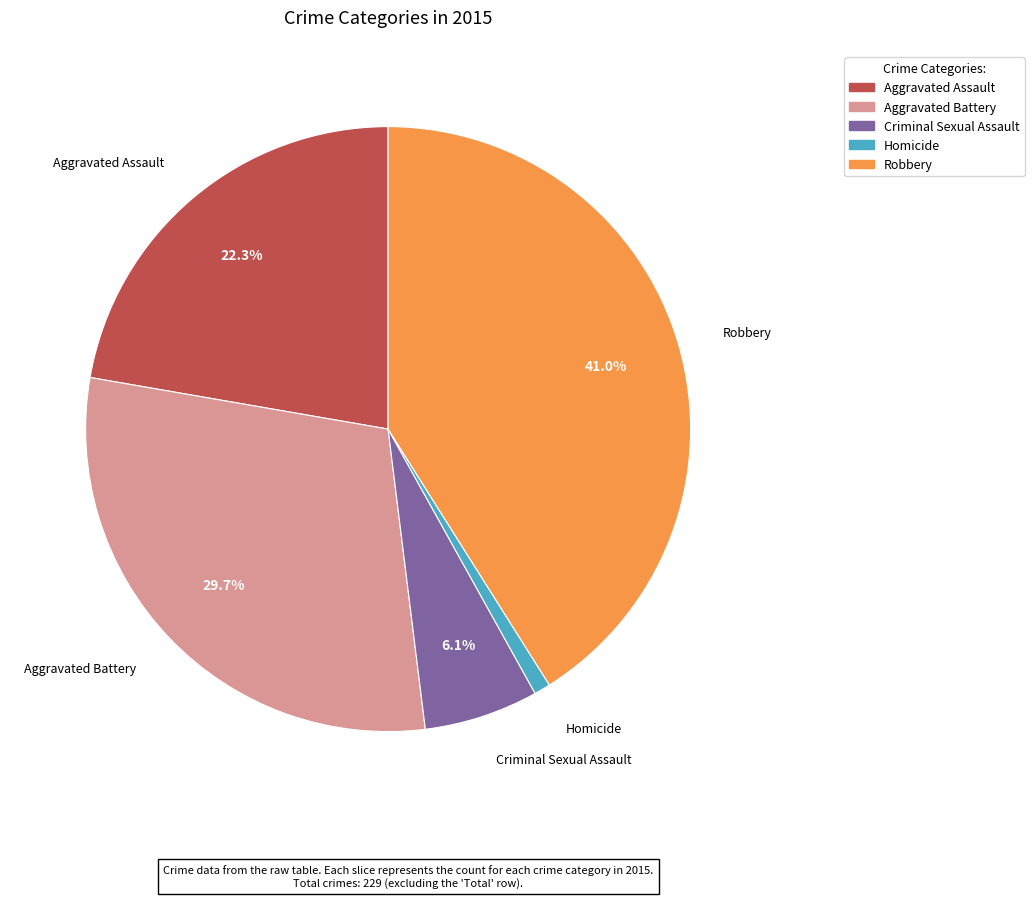

What percentage is the Aggravated Battery slice, to the nearest percent?

30%